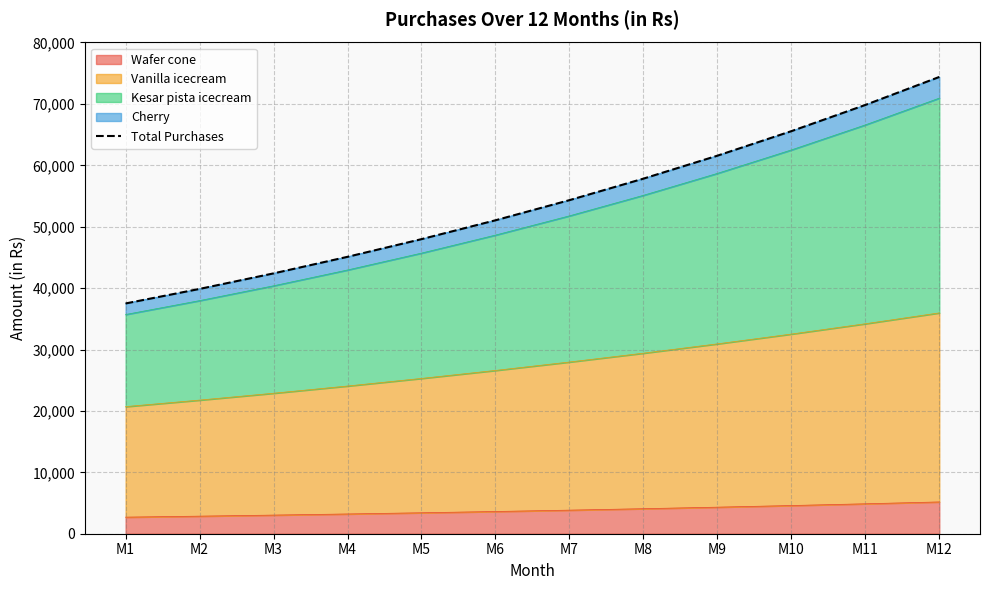

Rank the categories by value from lowest to highest.

M1, M2, M3, M4, M5, M6, M7, M8, M9, M10, M11, M12